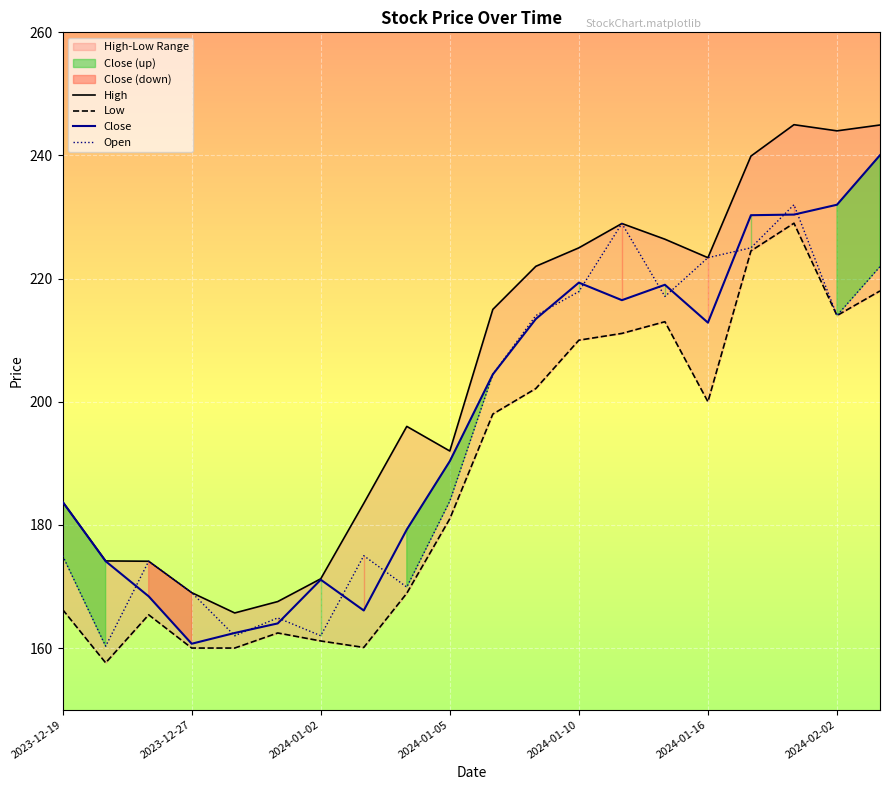

What is the highest value of the Open series?

232.0